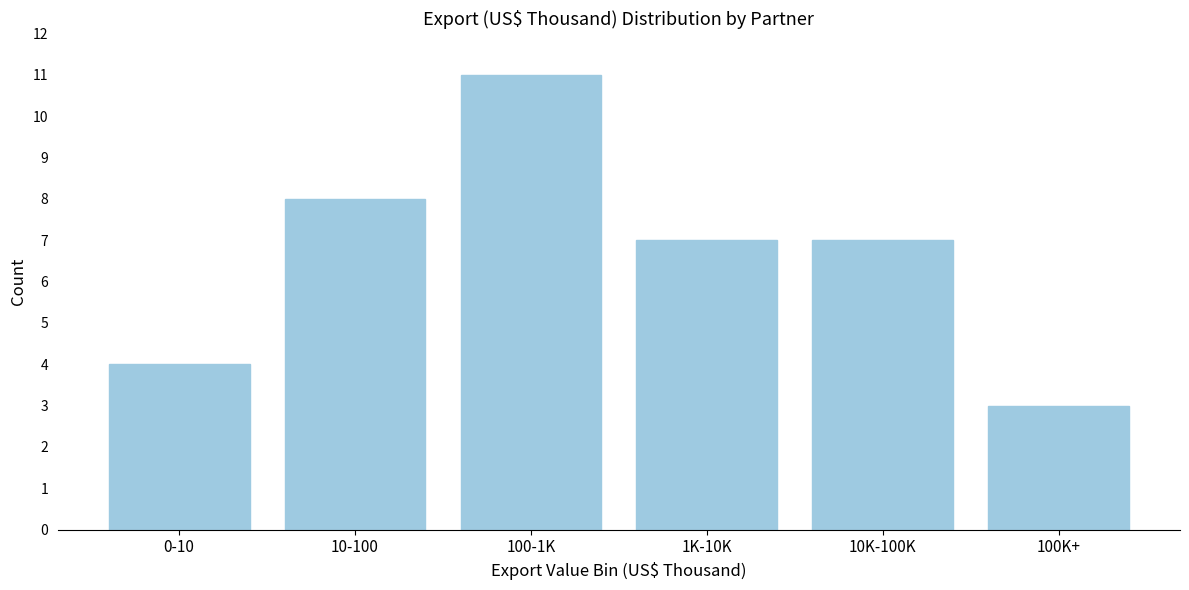

Reading left to right, what are all the values shown in this chart?

0-10=4	10-100=8	100-1K=11	1K-10K=7	10K-100K=7	100K+=3